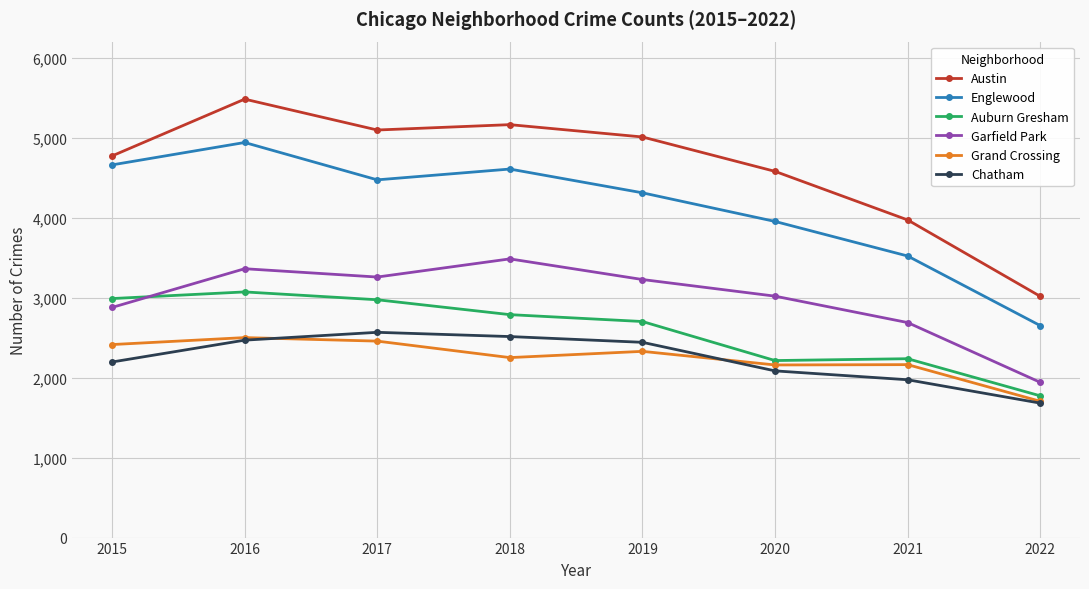

Which series changed the most between 2016 and 2022?

Austin